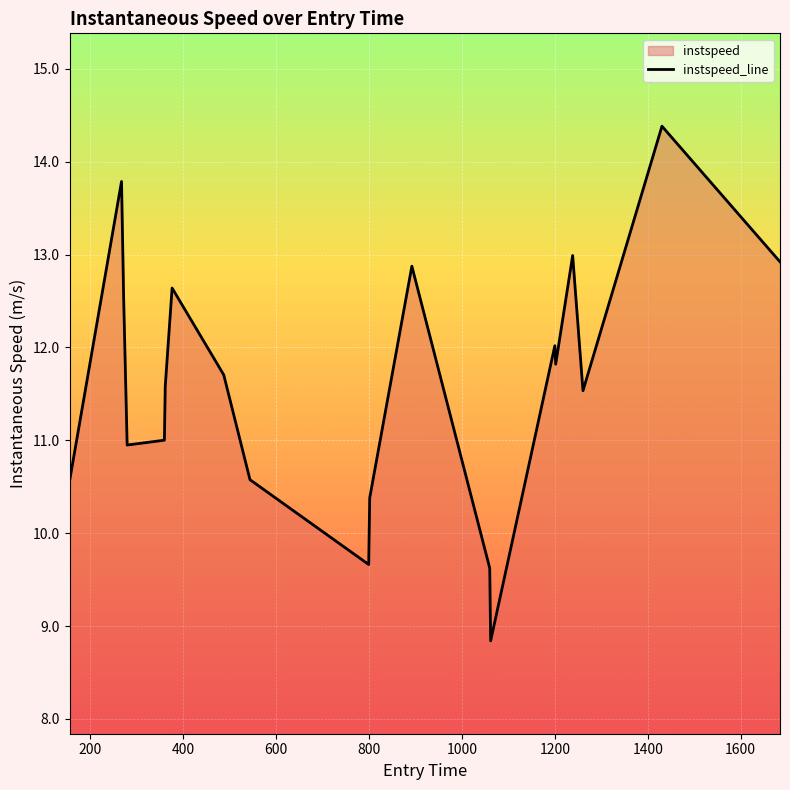

What is the maximum value shown in the chart?

14.4